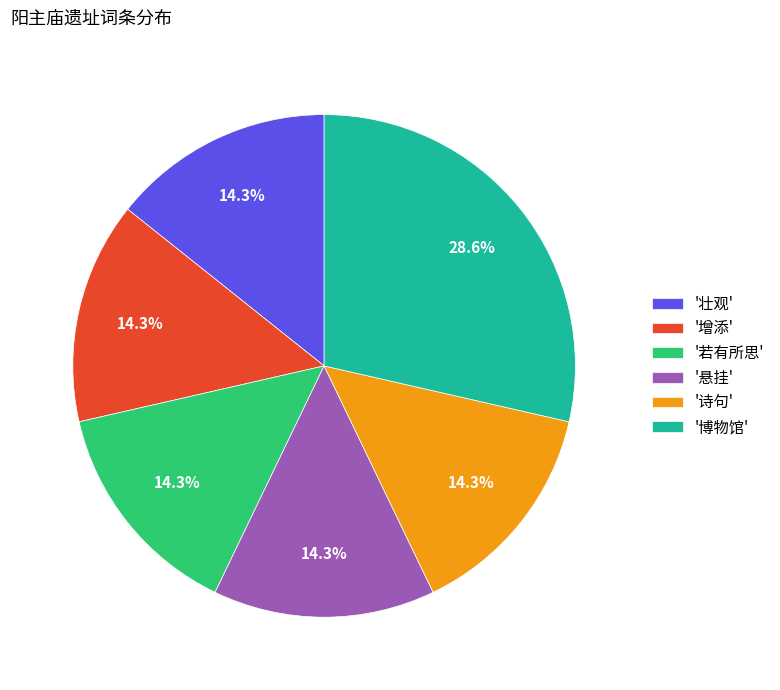

Does '壮观' account for over 50% of the chart?

No